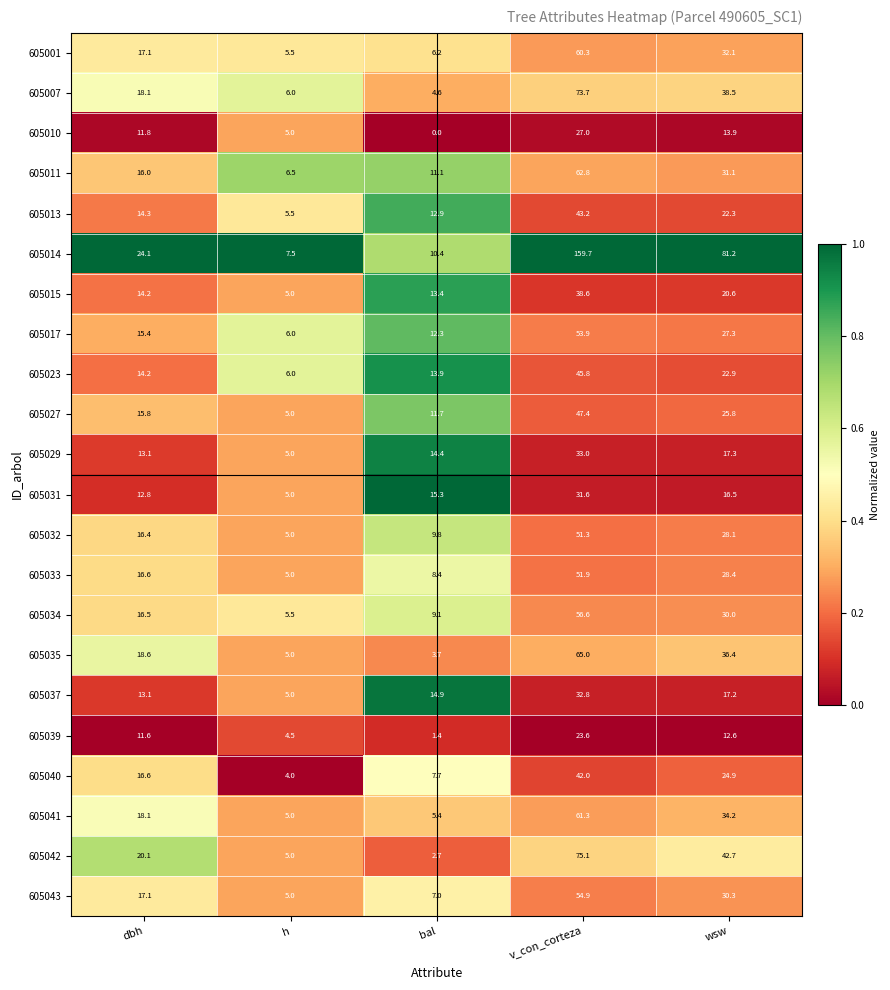

How many distinct data groups are displayed?

22